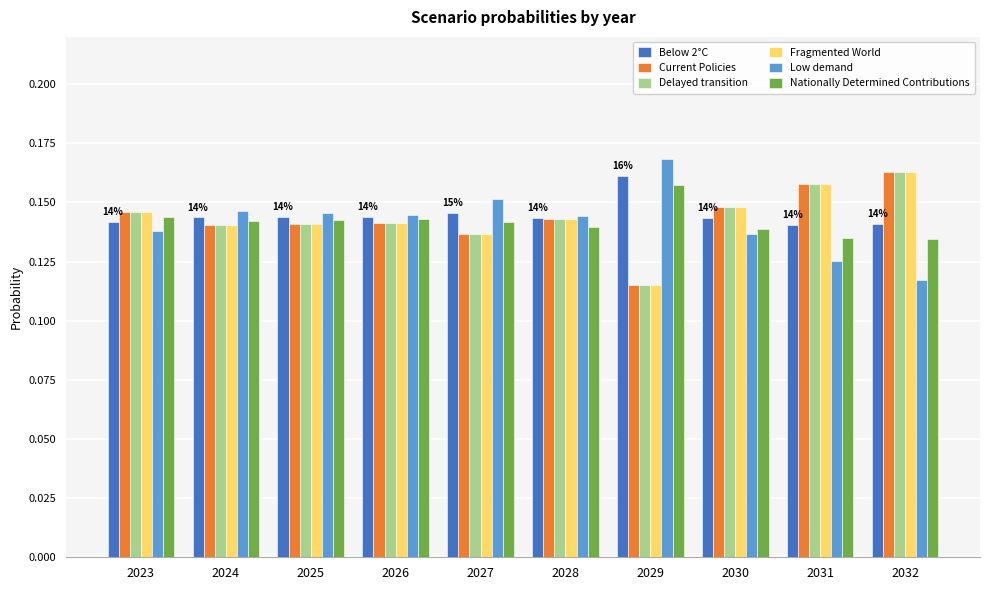

What is the sum of all Current Policies values?

1.4